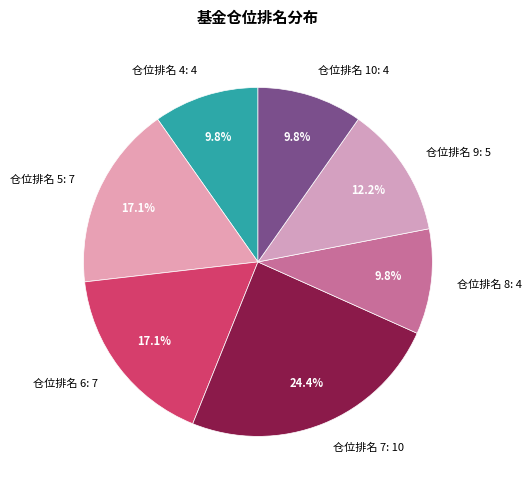

To the nearest percent, what portion does 仓位排名 10 represent?

10%